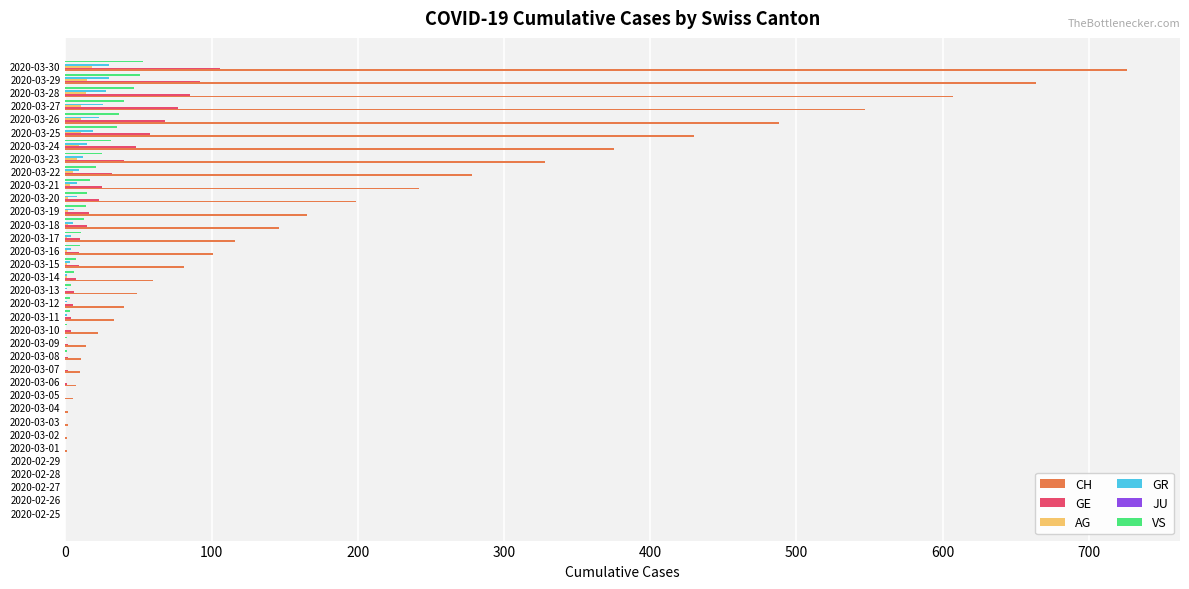

Which series changed the most between 2020-02-26 and 2020-03-18?

CH